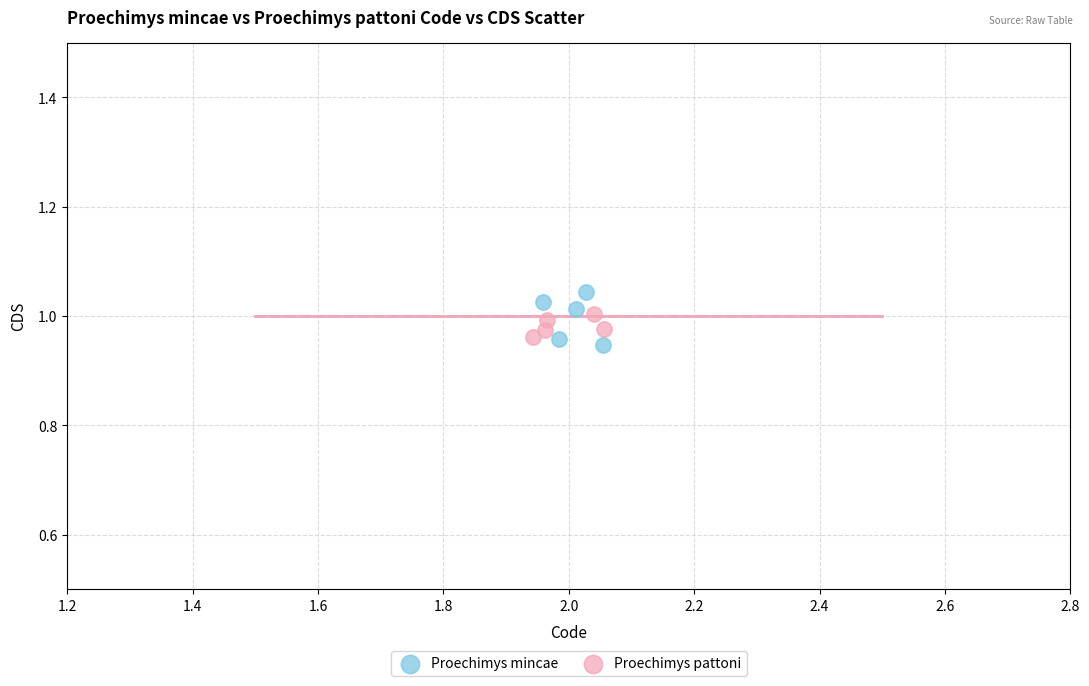

Which series has the widest spread of Y values?

Proechimys mincae